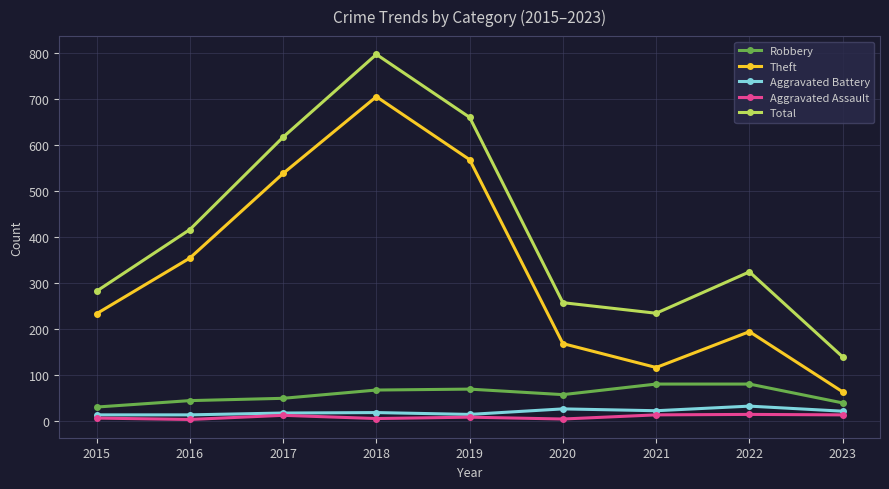

Does the chart display data point markers on the line(s)?

Yes